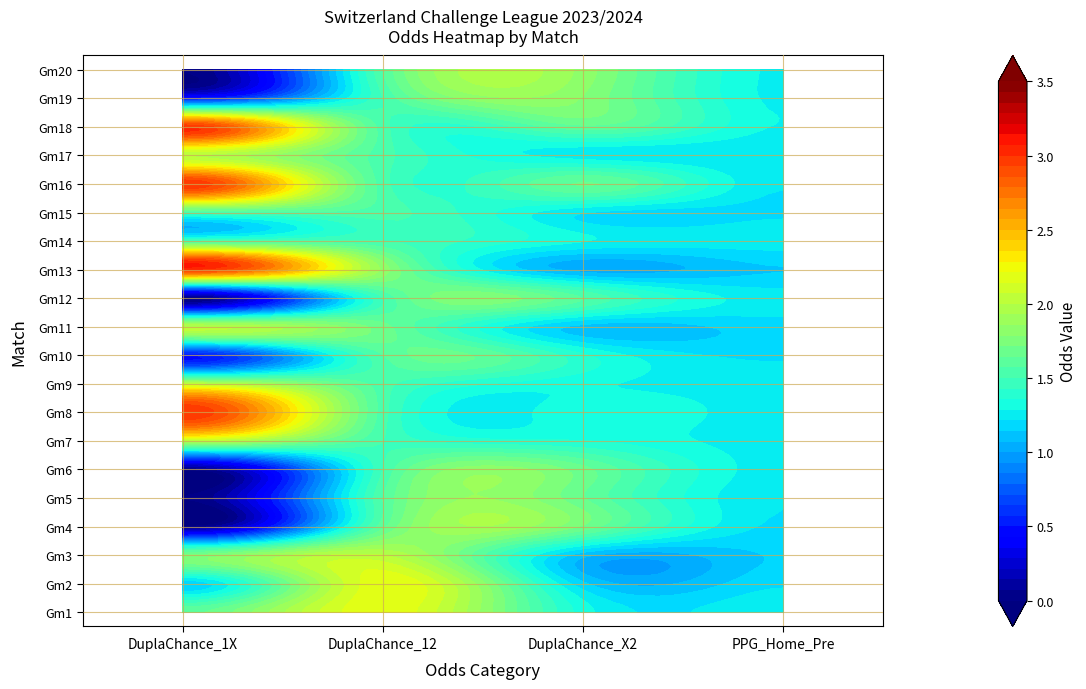

What is the sum of the 4 values at 2 and 0?

2.4